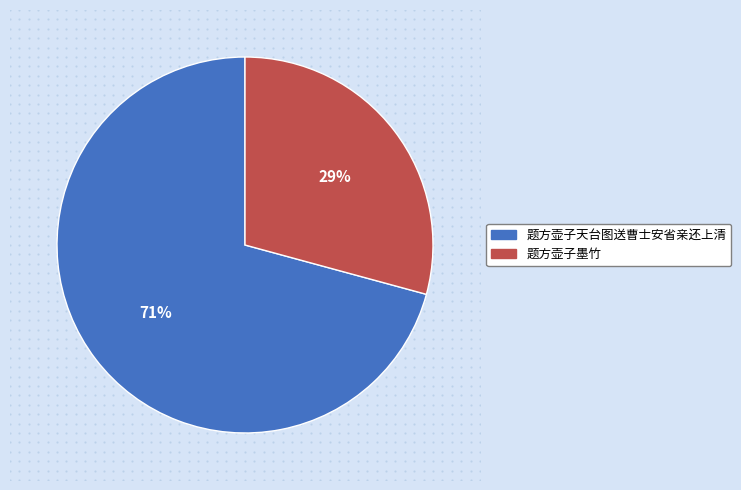

To the nearest percent, what is the difference between the 题方壶子天台图送曹士安省亲还上清 and 题方壶子墨竹 slice percentages?

42%